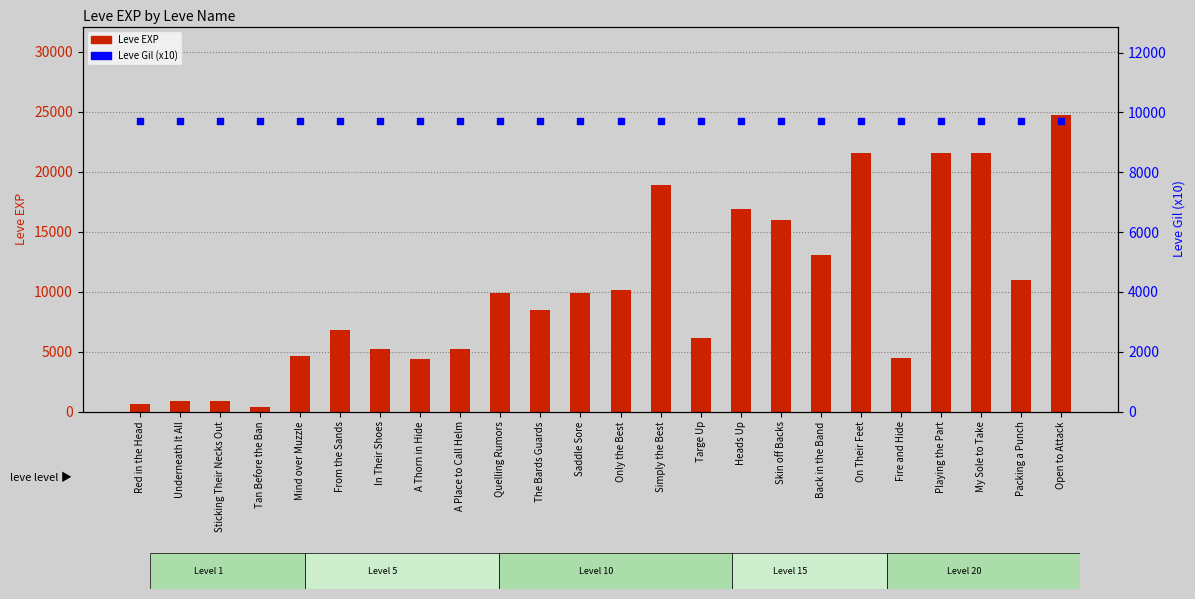

At how many categories does at least one series exceed 14954?

7